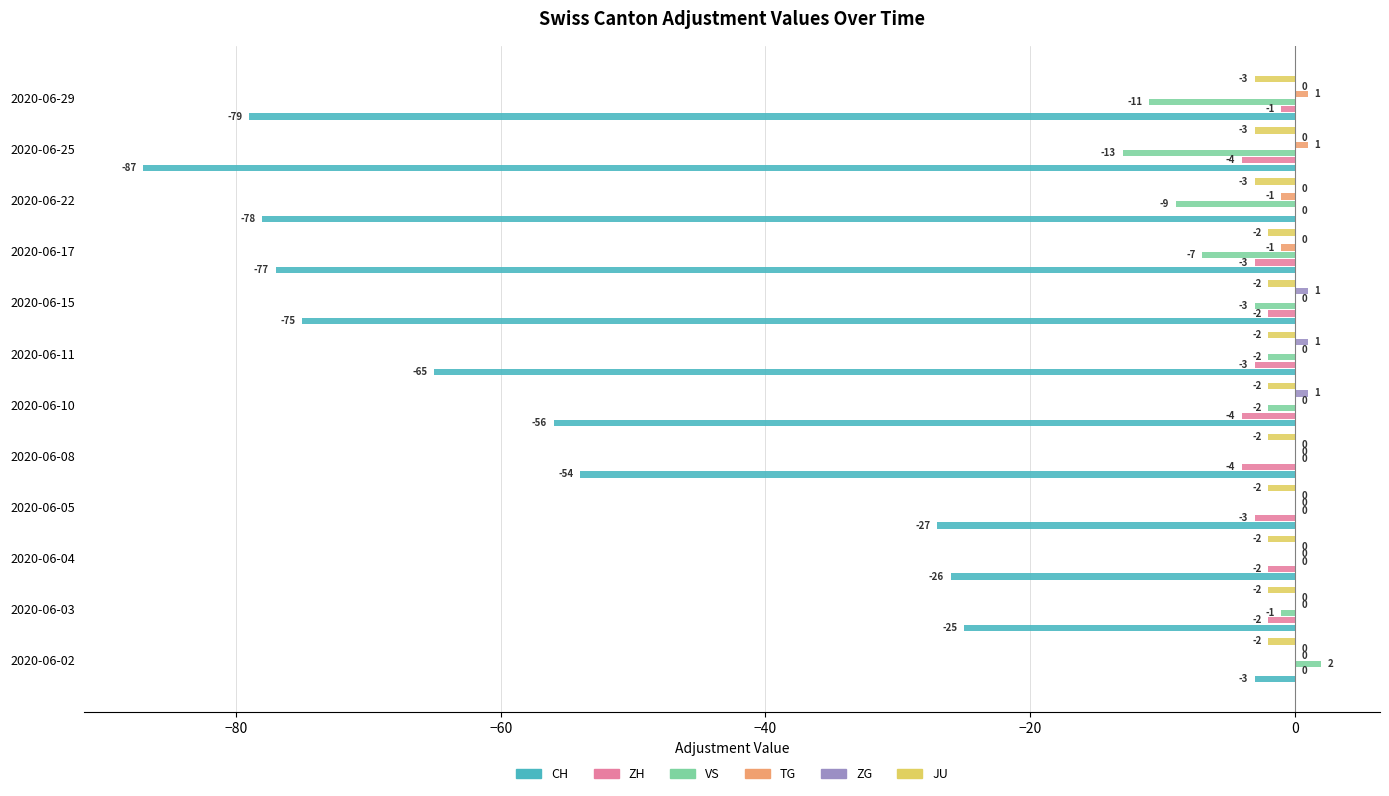

What is the total value across all series at 2020-06-03?

-30